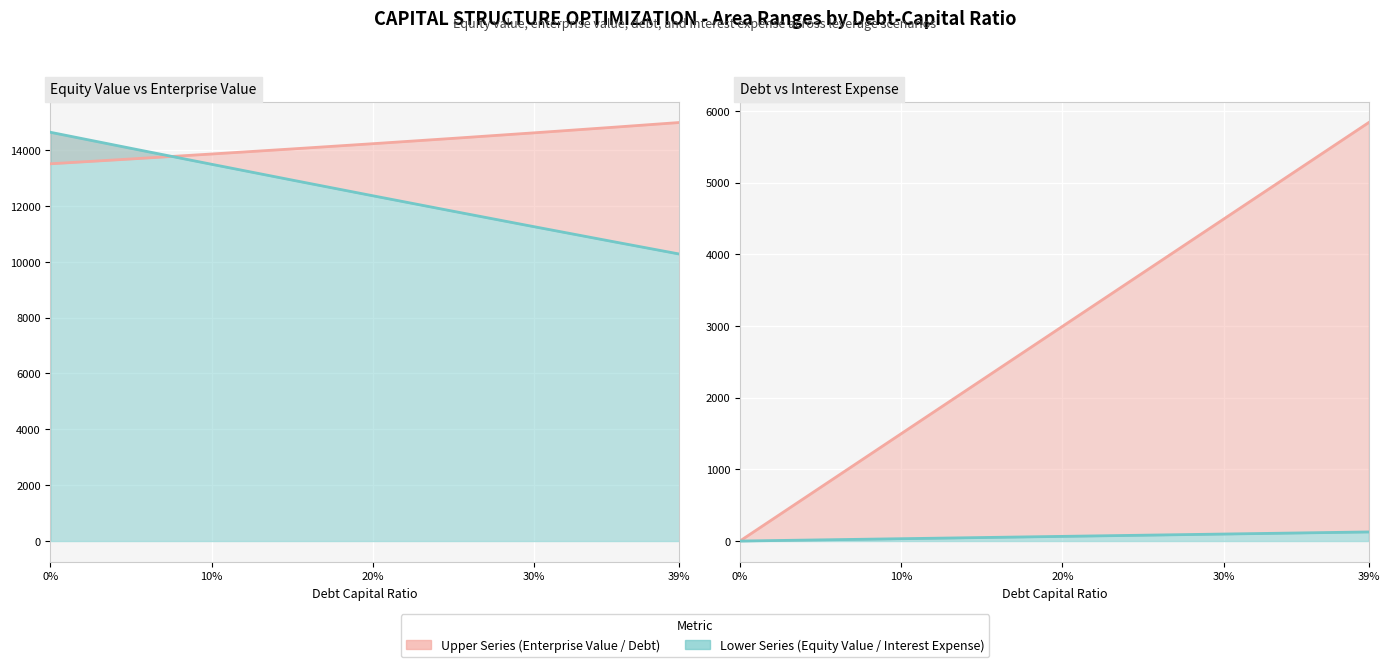

What is the difference between the second highest and minimum values in the Equity Value (lower) series?

3783.8